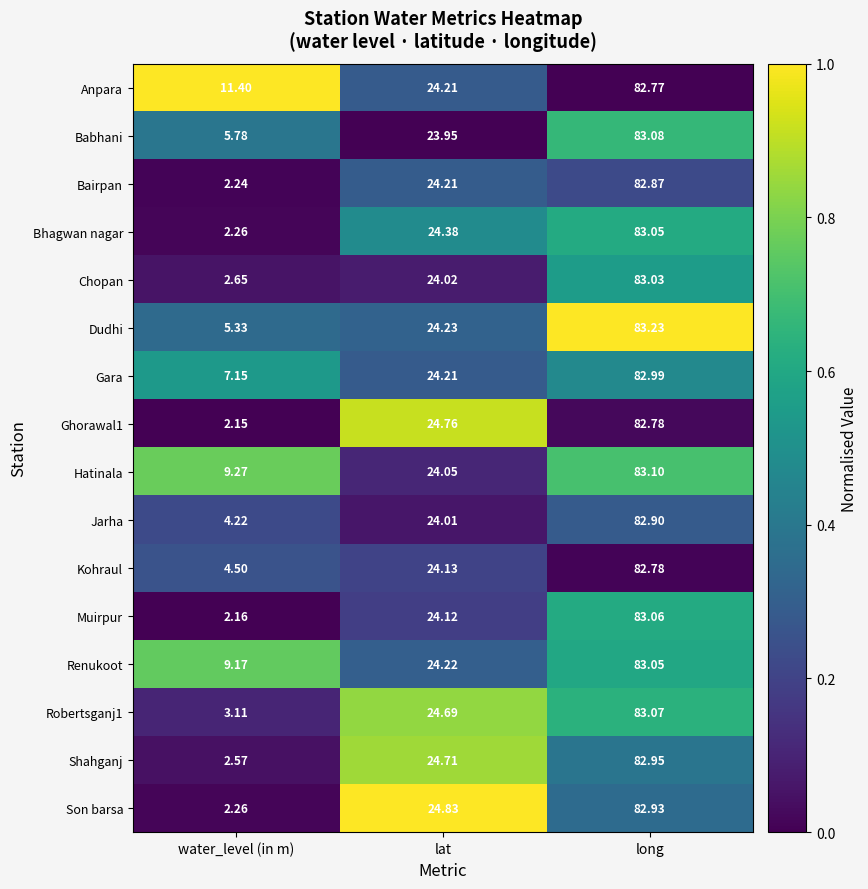

Where is Son barsa nearest to the value 42?

lat